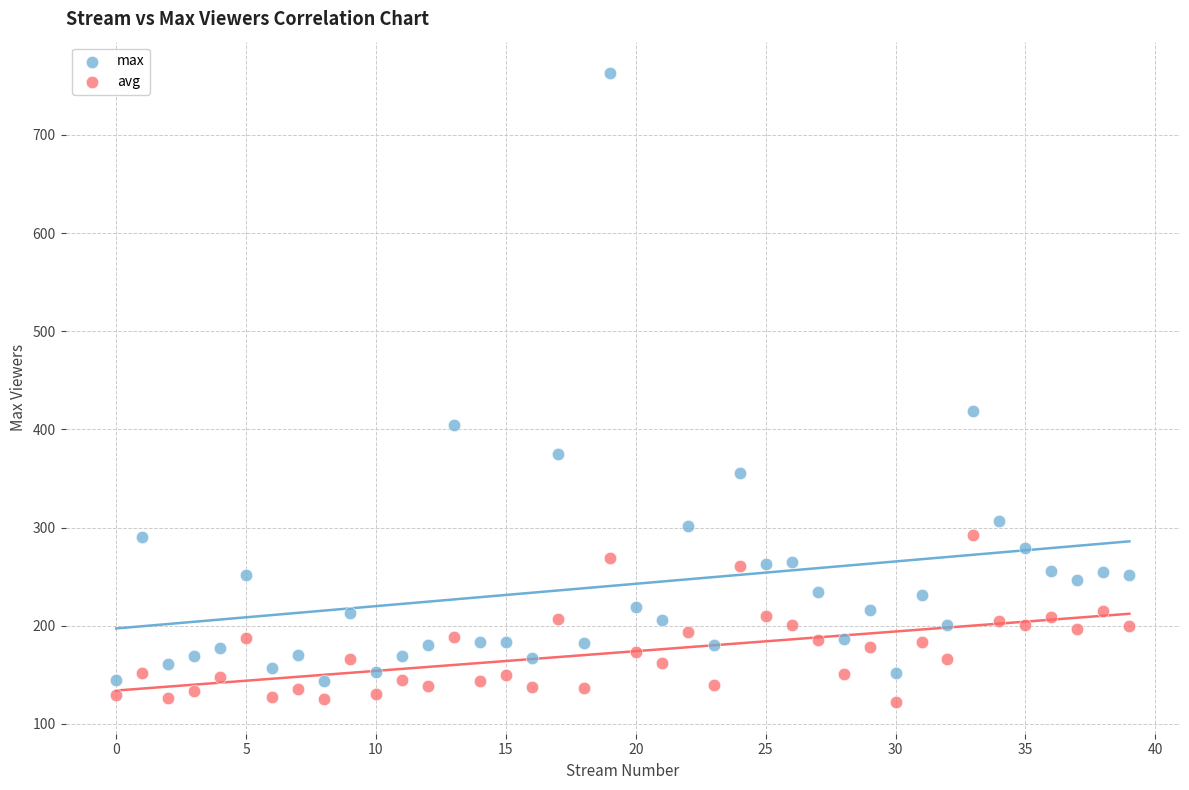

Which series has the largest Y range (max minus min)?

max